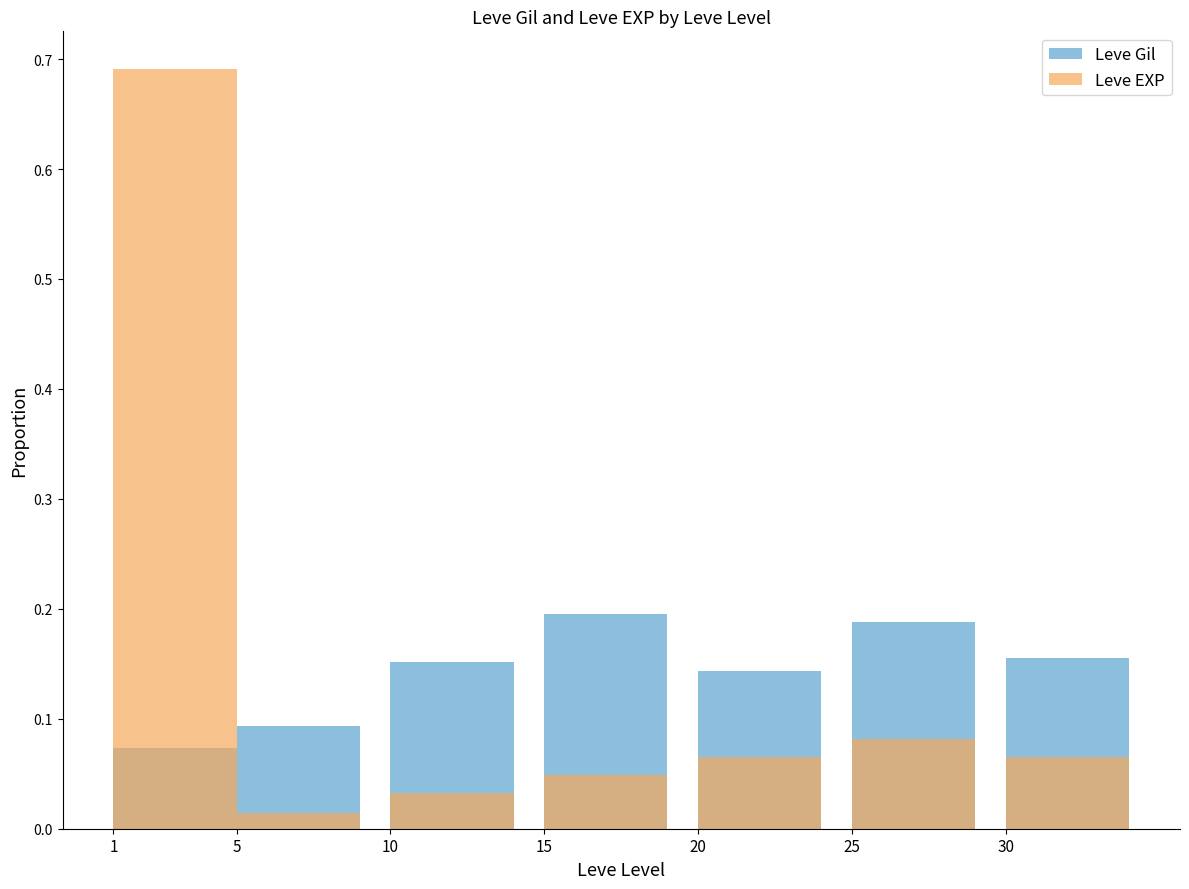

Rank the series by their maximum value, from lowest to highest.

Leve Gil, Leve EXP